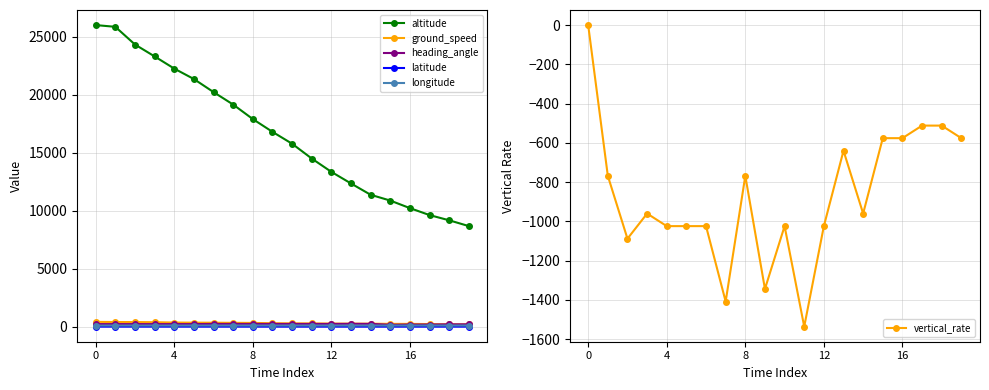

True or false: altitude and latitude intersect in this chart.

False